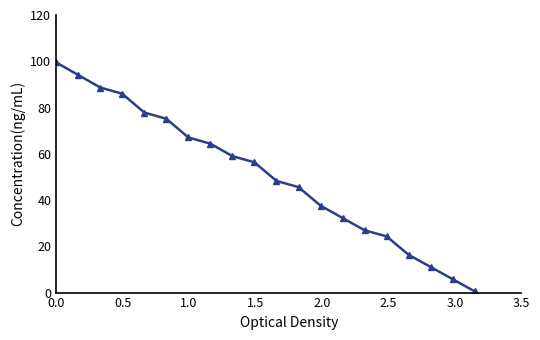

What is the value of the 12th point from the left?

45.6